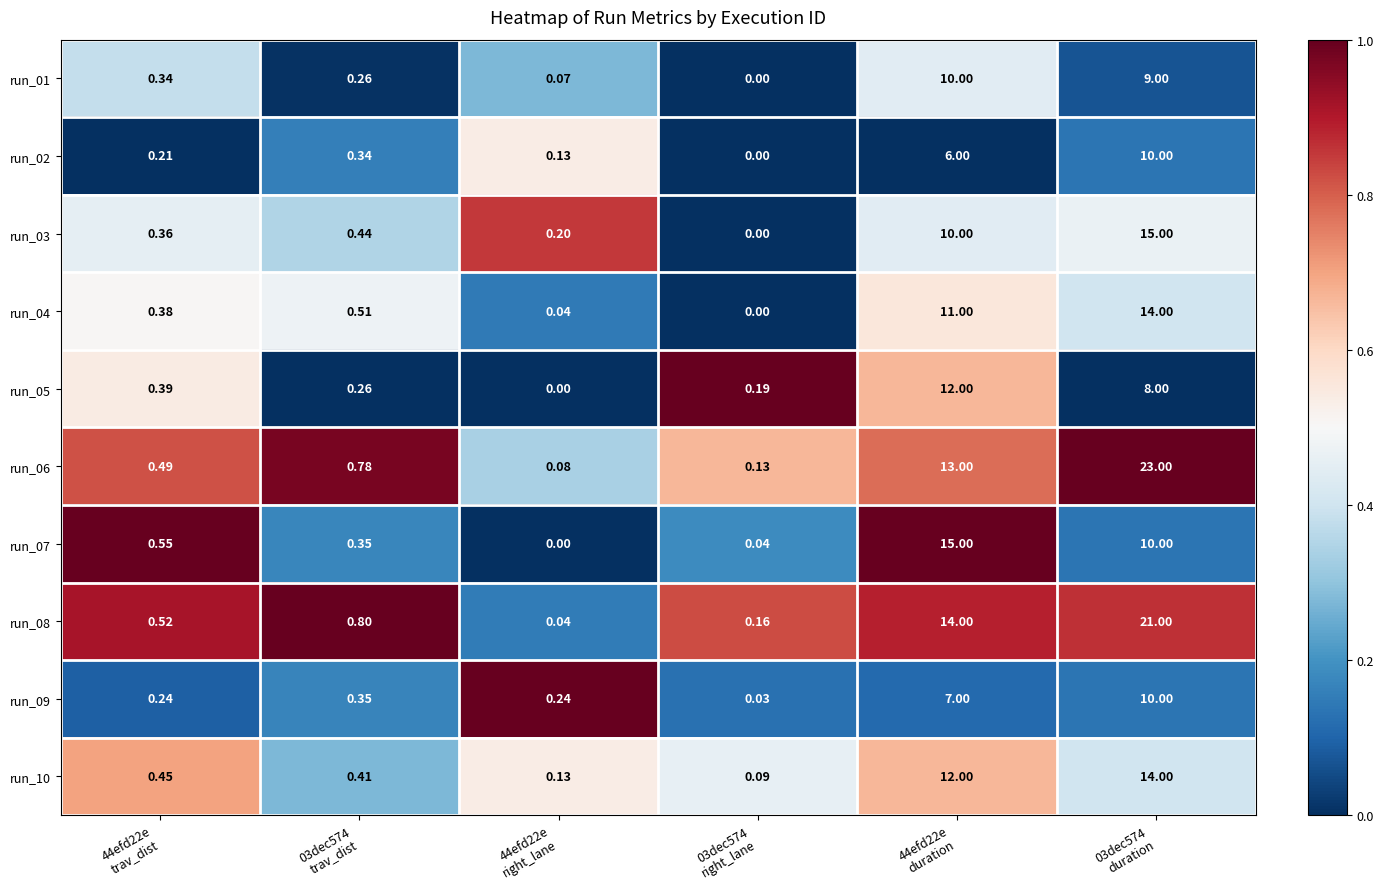

Count the number of categories in the chart.

6